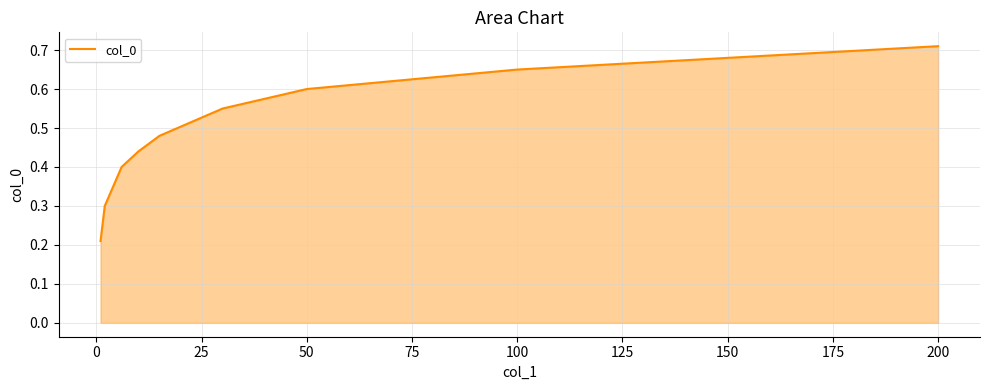

Which category has the highest value across all series?

200